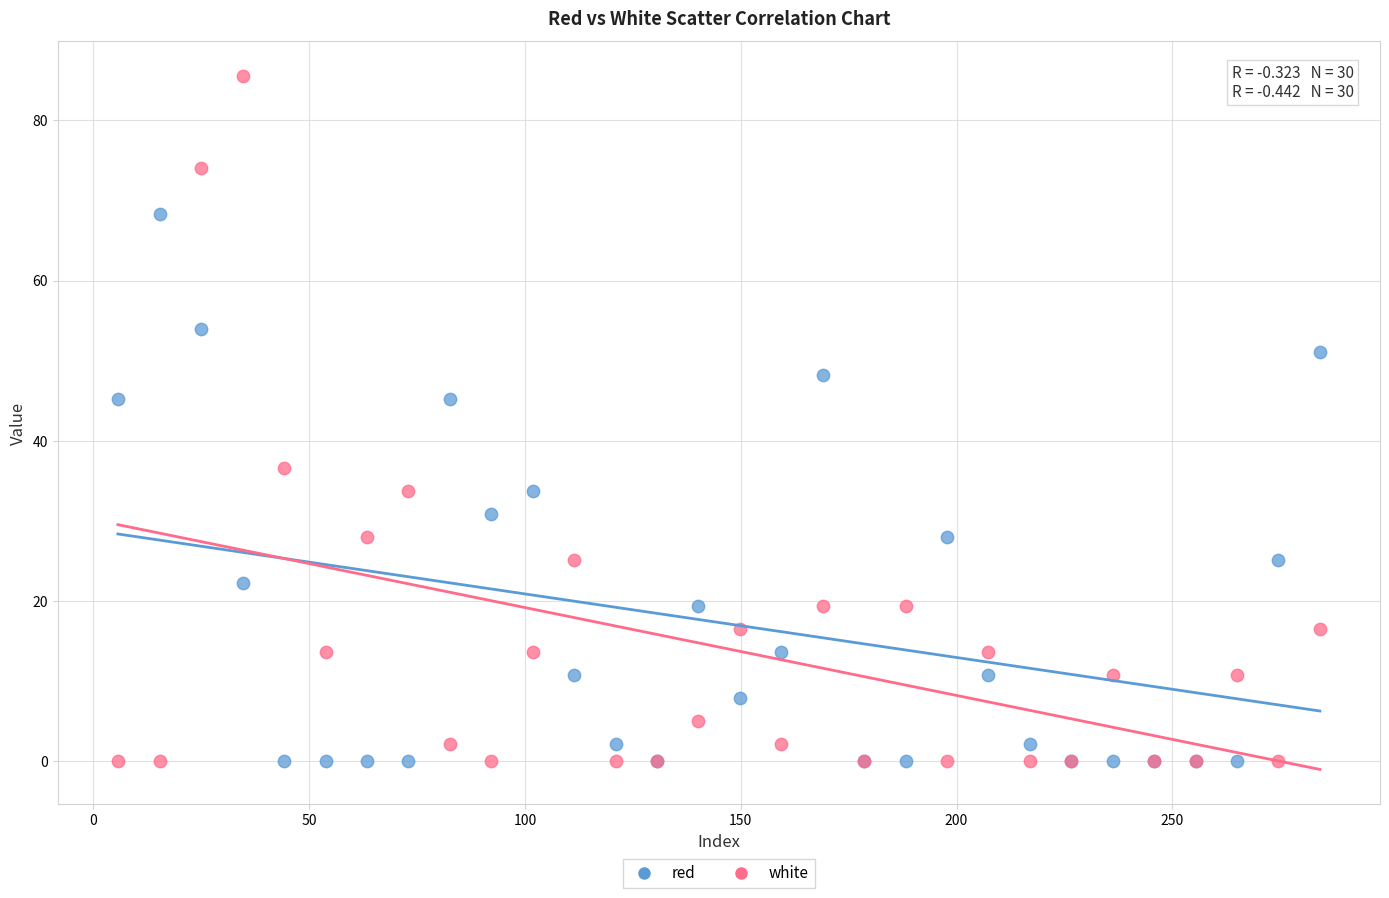

What is the X range (max minus min) for the scatter plot?

278.5